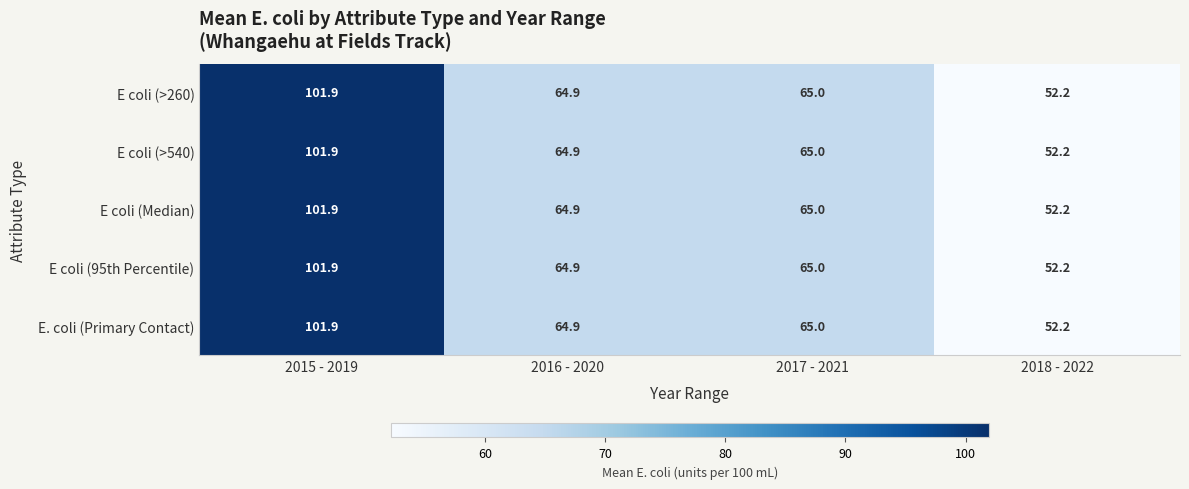

How many data points does each series have?

4